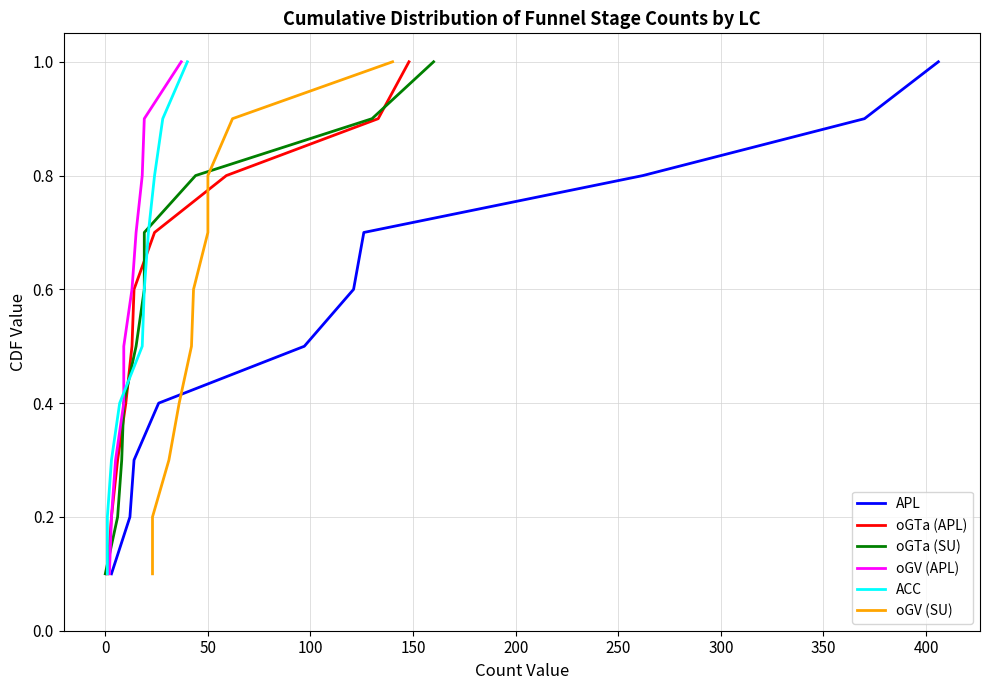

Reading left to right, extract all data points from this chart.

APL: 0.1	0.2	0.3	0.4	0.5	0.6	0.7	0.8	0.9	1.0
oGTa (APL): 0.1	0.2	0.3	0.4	0.5	0.6	0.7	0.8	0.9	1.0
oGTa (SU): 0.1	0.2	0.3	0.4	0.5	0.6	0.7	0.8	0.9	1.0
oGV (APL): 0.1	0.2	0.3	0.4	0.5	0.6	0.7	0.8	0.9	1.0
ACC: 0.1	0.2	0.3	0.4	0.5	0.6	0.7	0.8	0.9	1.0
oGV (SU): 0.1	0.2	0.3	0.4	0.5	0.6	0.7	0.8	0.9	1.0